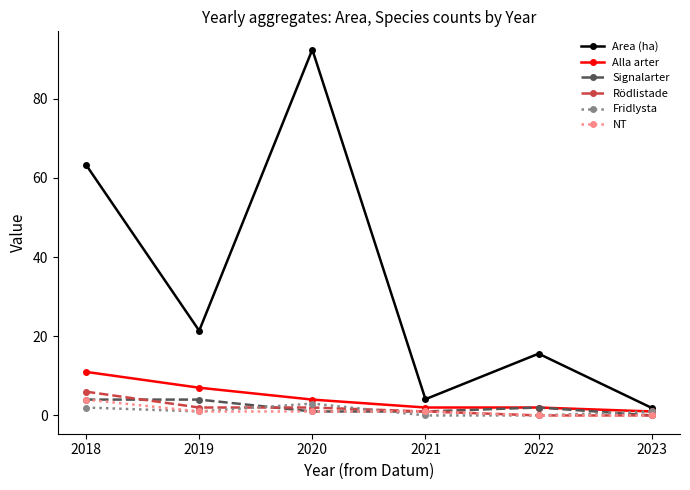

Reading left to right, transcribe all the data shown in this chart.

Area (ha): 2018=63.3	2019=21.4	2020=92.4	2021=4.1	2022=15.6	2023=1.9
Alla arter: 2018=11.0	2019=7.0	2020=4.0	2021=2.0	2022=2.0	2023=1.0
Signalarter: 2018=4.0	2019=4.0	2020=1.0	2021=1.0	2022=2.0	2023=0.0
Rödlistade: 2018=6.0	2019=2.0	2020=2.0	2021=1.0	2022=0.0	2023=0.0
Fridlysta: 2018=2.0	2019=1.0	2020=3.0	2021=0.0	2022=0.0	2023=1.0
NT: 2018=4.0	2019=1.0	2020=1.0	2021=1.0	2022=0.0	2023=0.0